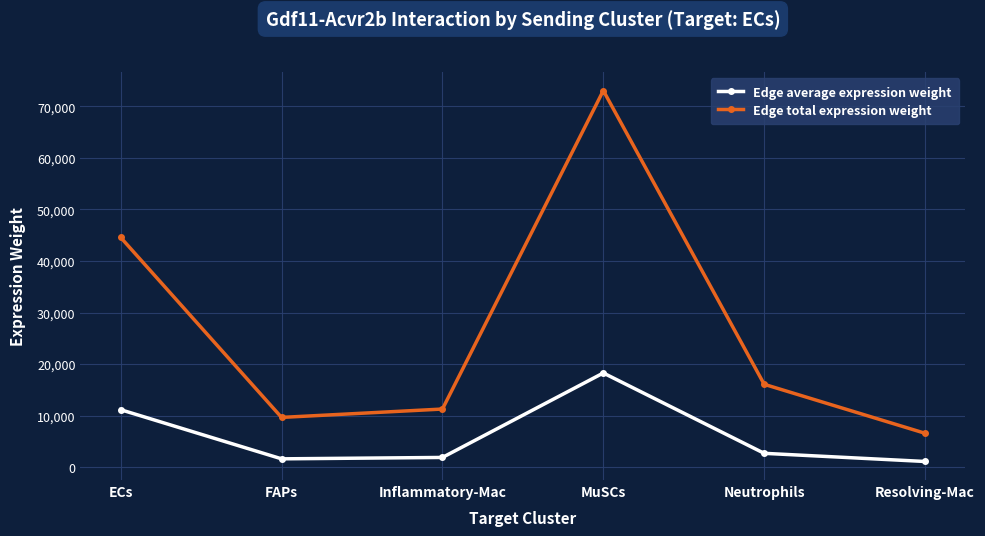

How many data points does each series have?

6